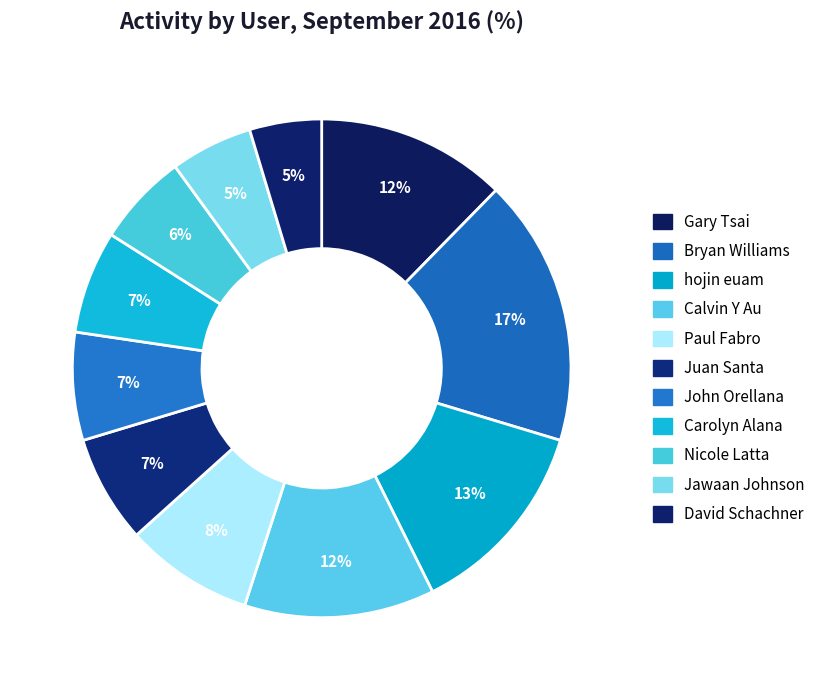

Between Carolyn Alana and John Orellana, which is larger?

John Orellana